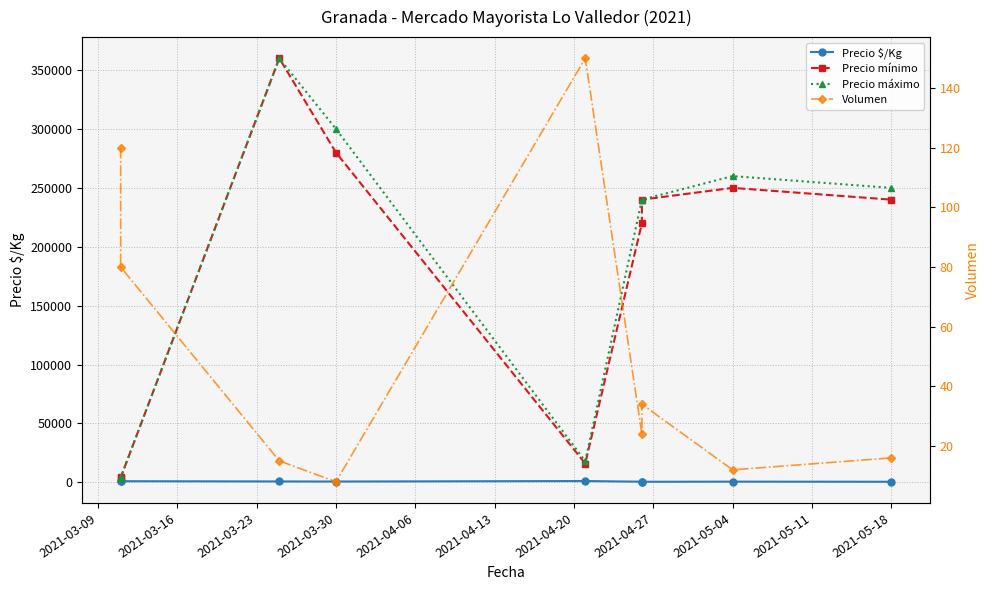

How many data points in Precio mínimo are less than 240000?

4